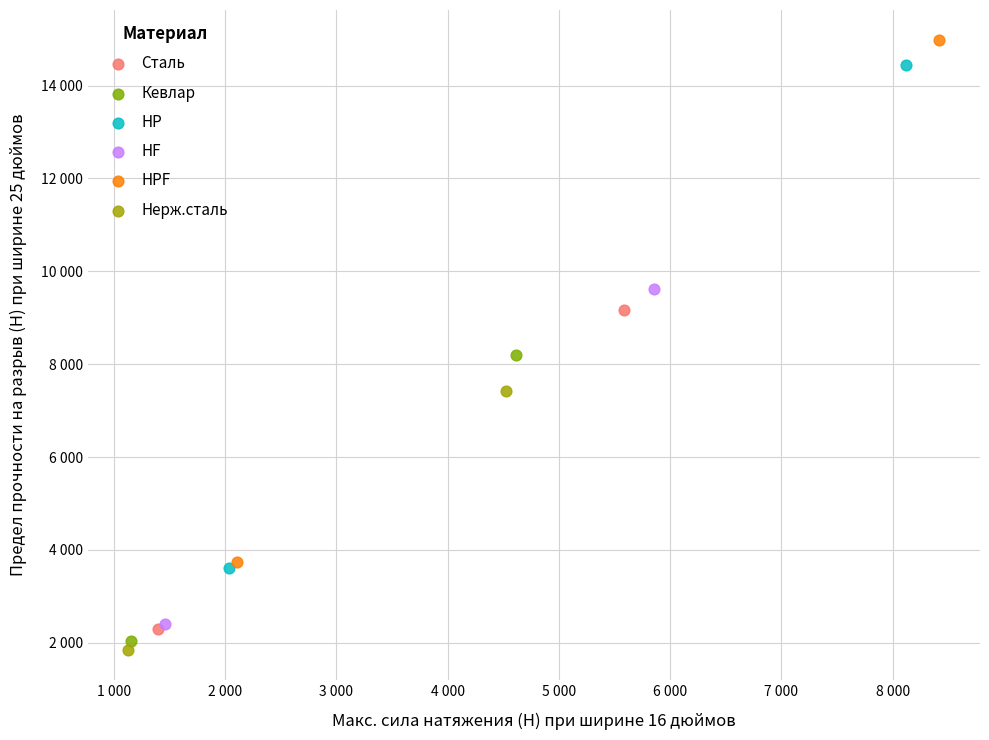

Which series has the widest spread of Y values?

HPF